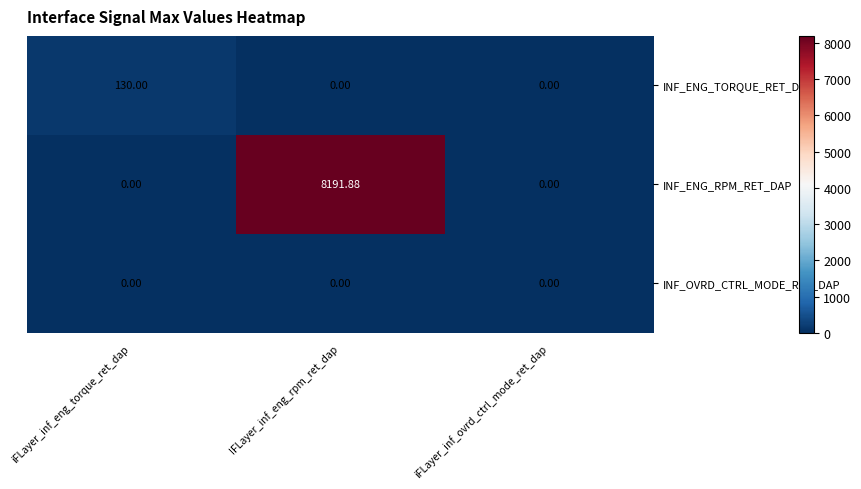

Which series has the widest spread of values?

INF_ENG_RPM_RET_DAP